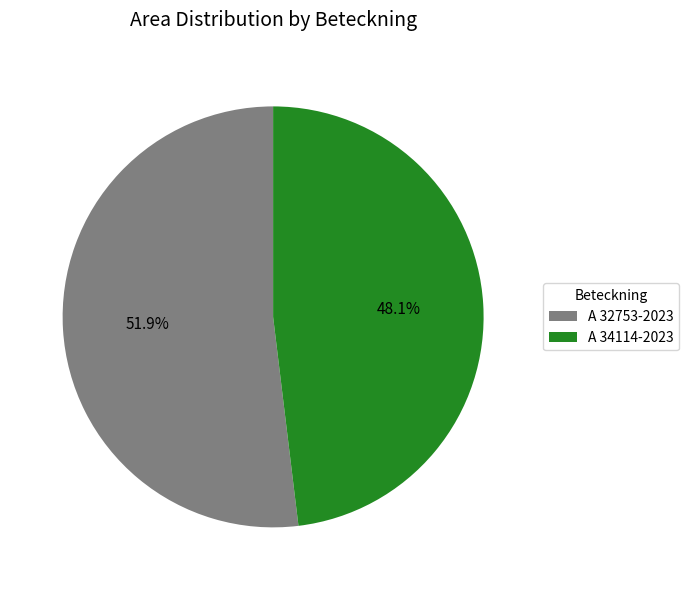

To the nearest percent, what is the combined percentage of A 34114-2023 and A 32753-2023?

100%